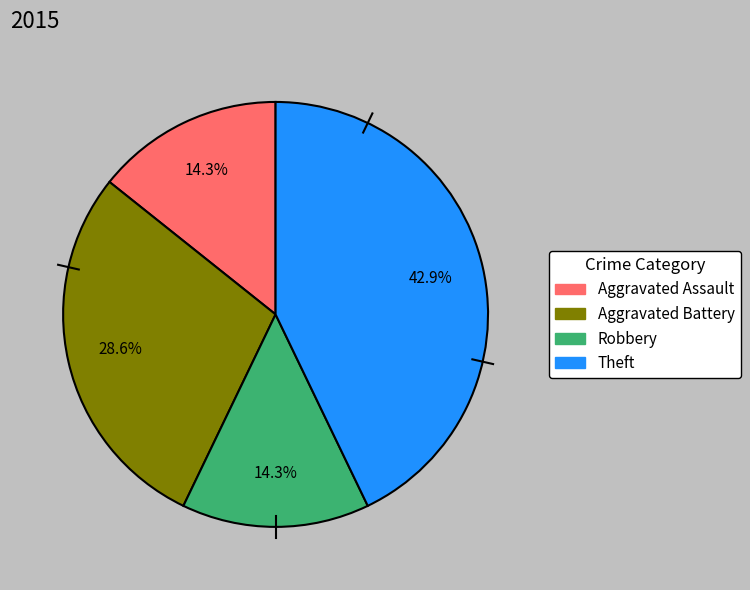

To the nearest percent, what is the difference between the Aggravated Assault and Theft slice percentages?

29%